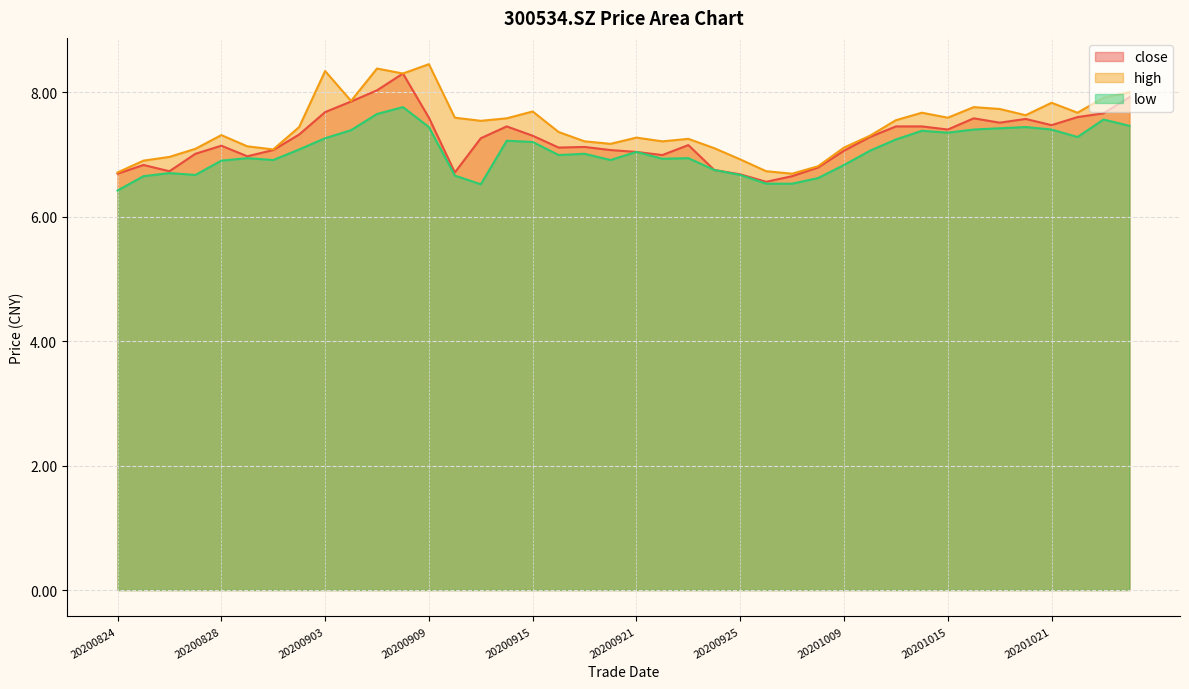

What is the value of the close point at the 26th from the left?

6.6